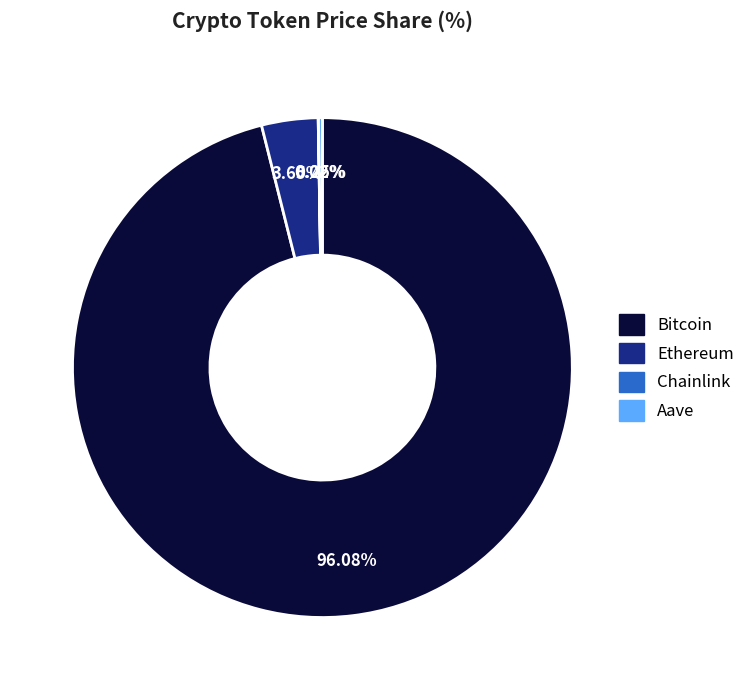

Which category accounts for the majority?

Bitcoin